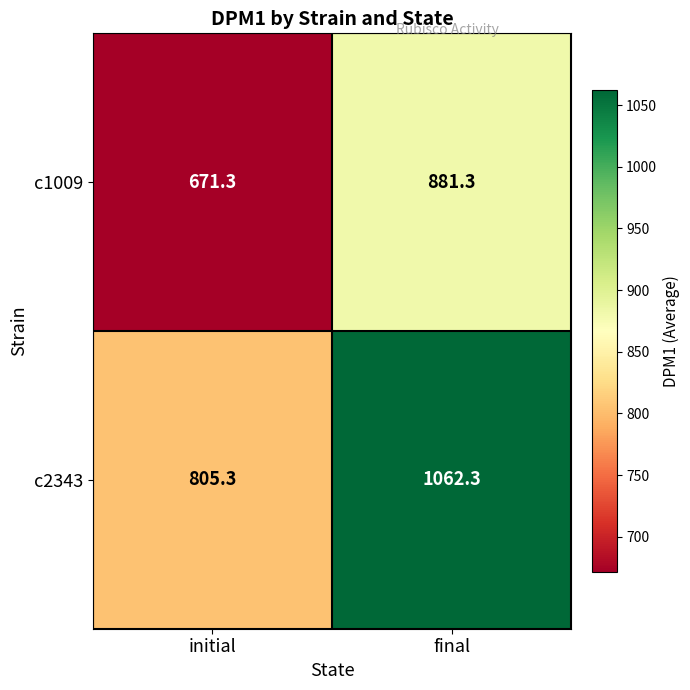

At which category is the sum across all series the highest?

final